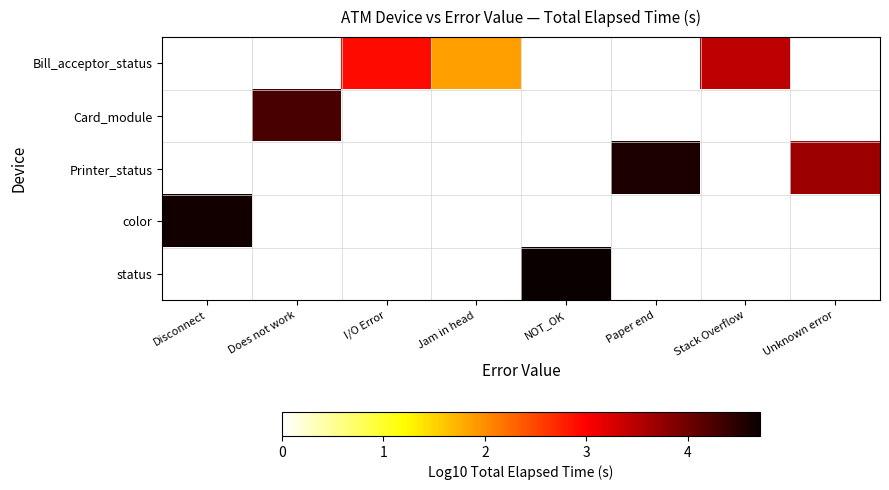

List the series in order of their peak value, lowest first.

Bill_acceptor_status, Card_module, Printer_status, color, status